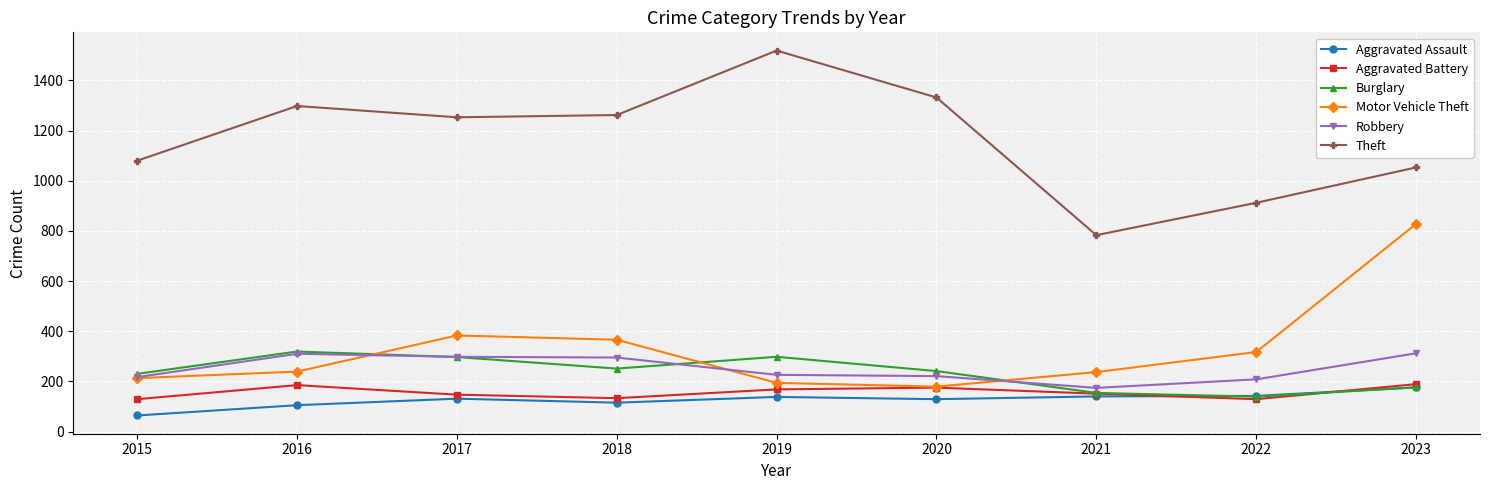

Read the Motor Vehicle Theft value at 2017, to the nearest 50.

400